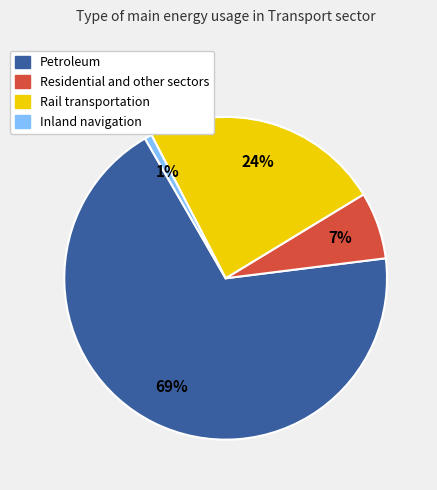

What is the smallest slice in the pie chart?

Inland navigation